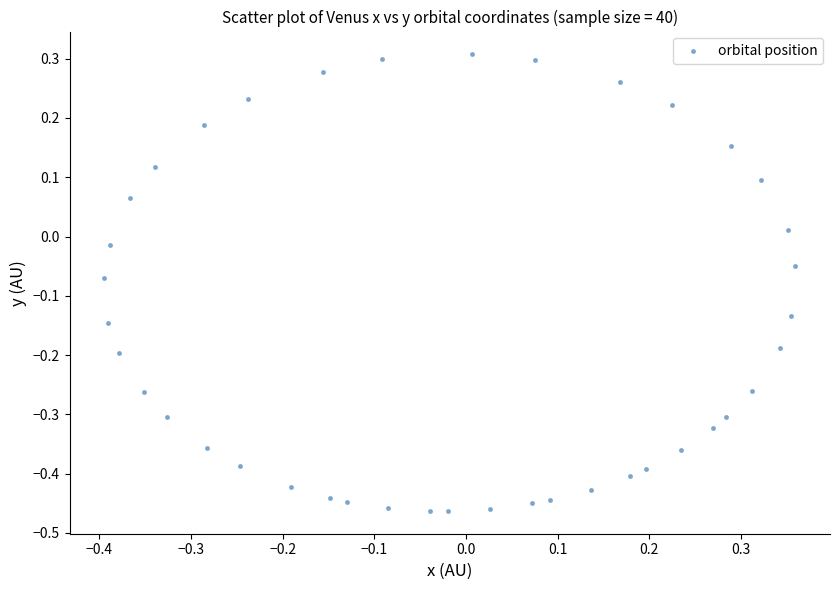

What is the range of Y values (max minus min)?

0.8